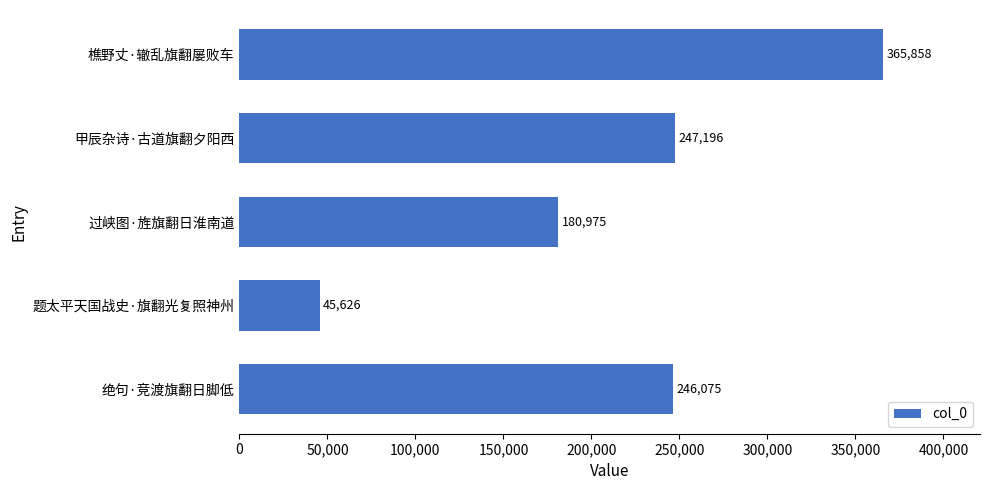

Approximately how many times larger is the value at 樵野丈·辙乱旗翻屡败车 compared to 题太平天国战史·旗翻光复照神州?

8.0